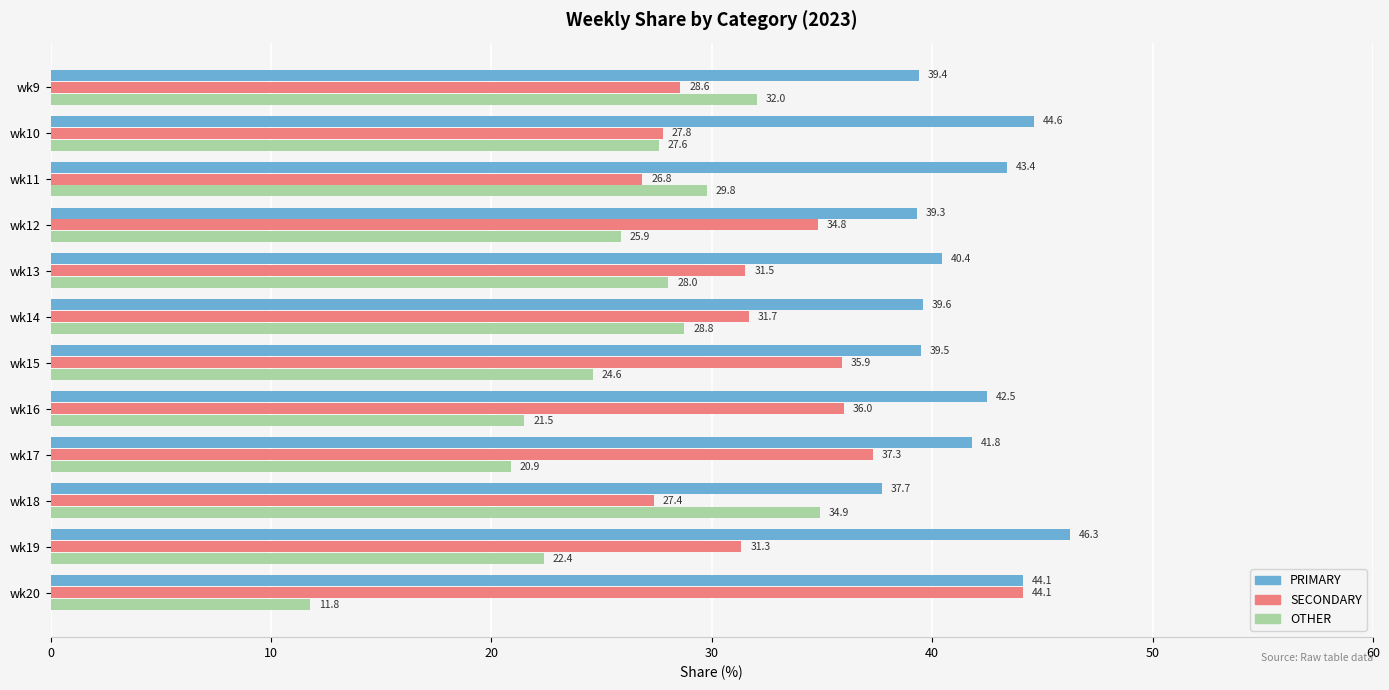

At which category does the chart reach its peak across all series?

wk19